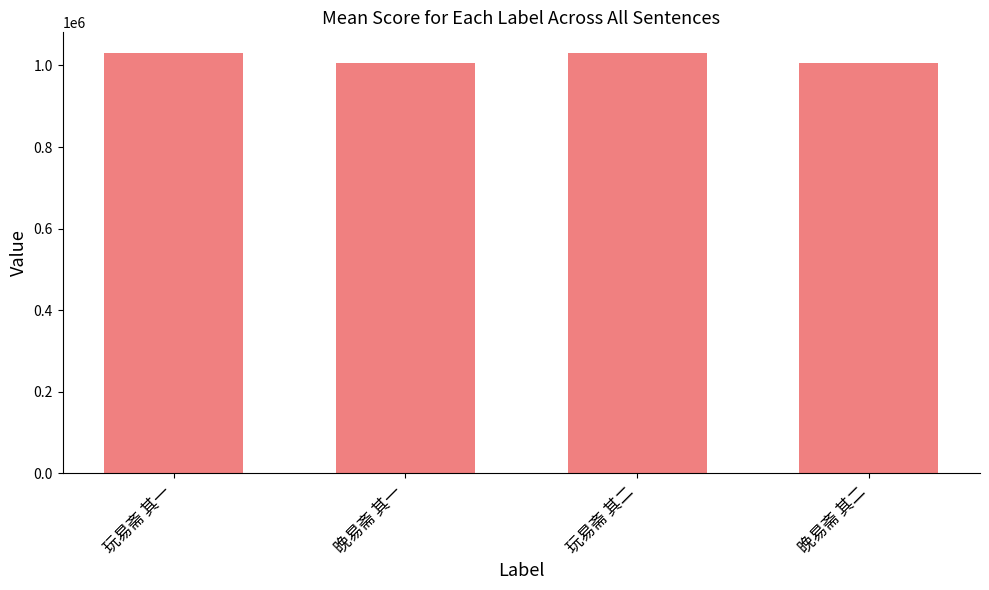

What is the maximum value shown in the chart?

1029800